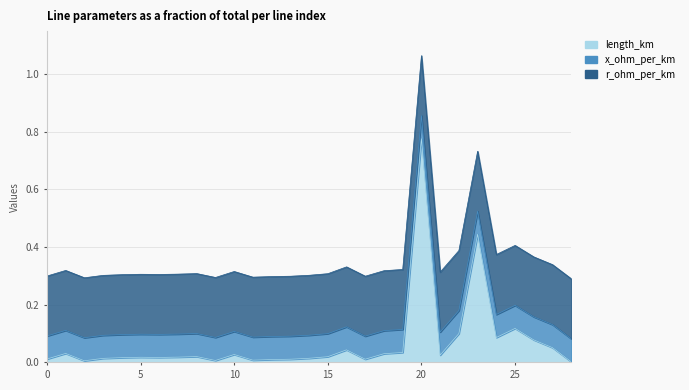

What is the total value across all series at 19?

0.3